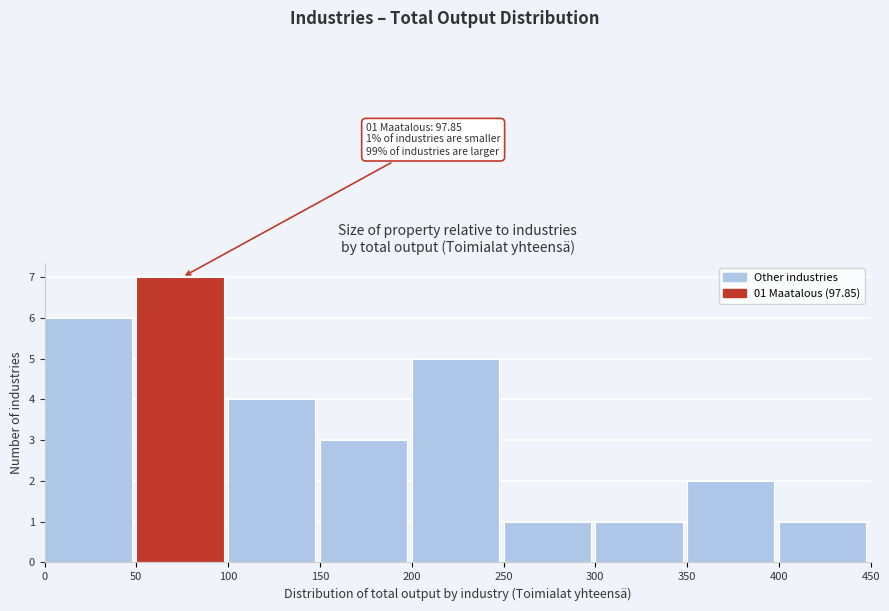

Over which range of the x-axis is the bar tallest?

50 to 100